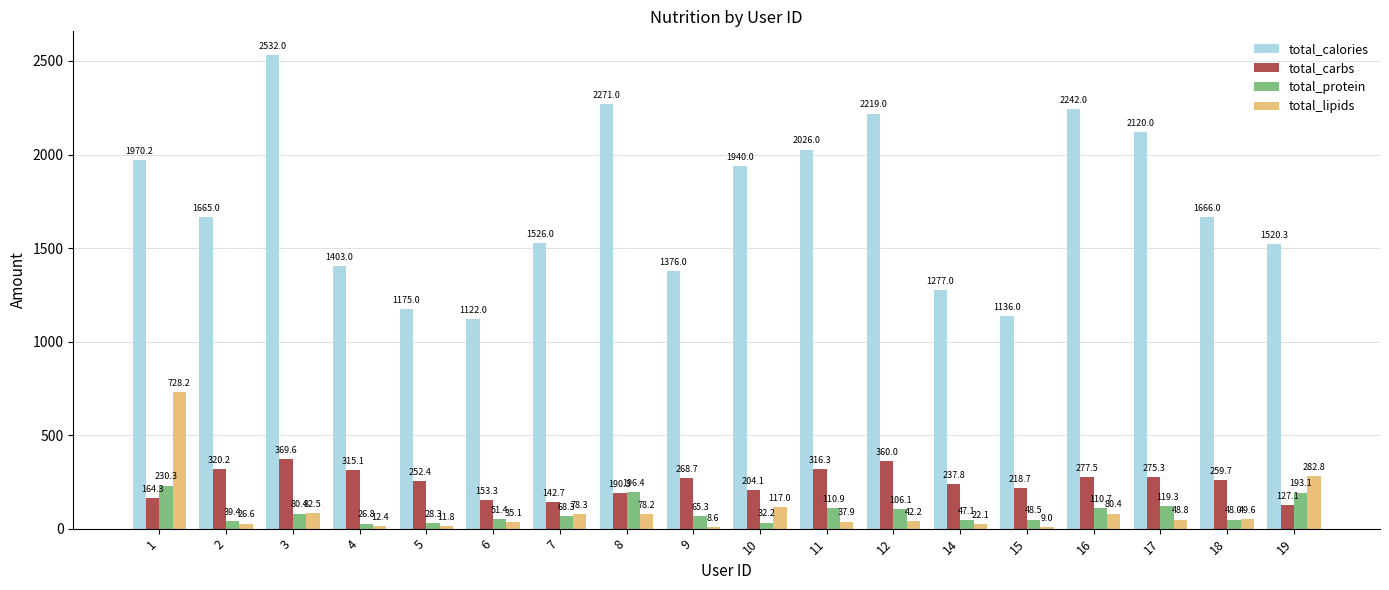

The total_carbs series shows 204.1 at 10. True or false?

True